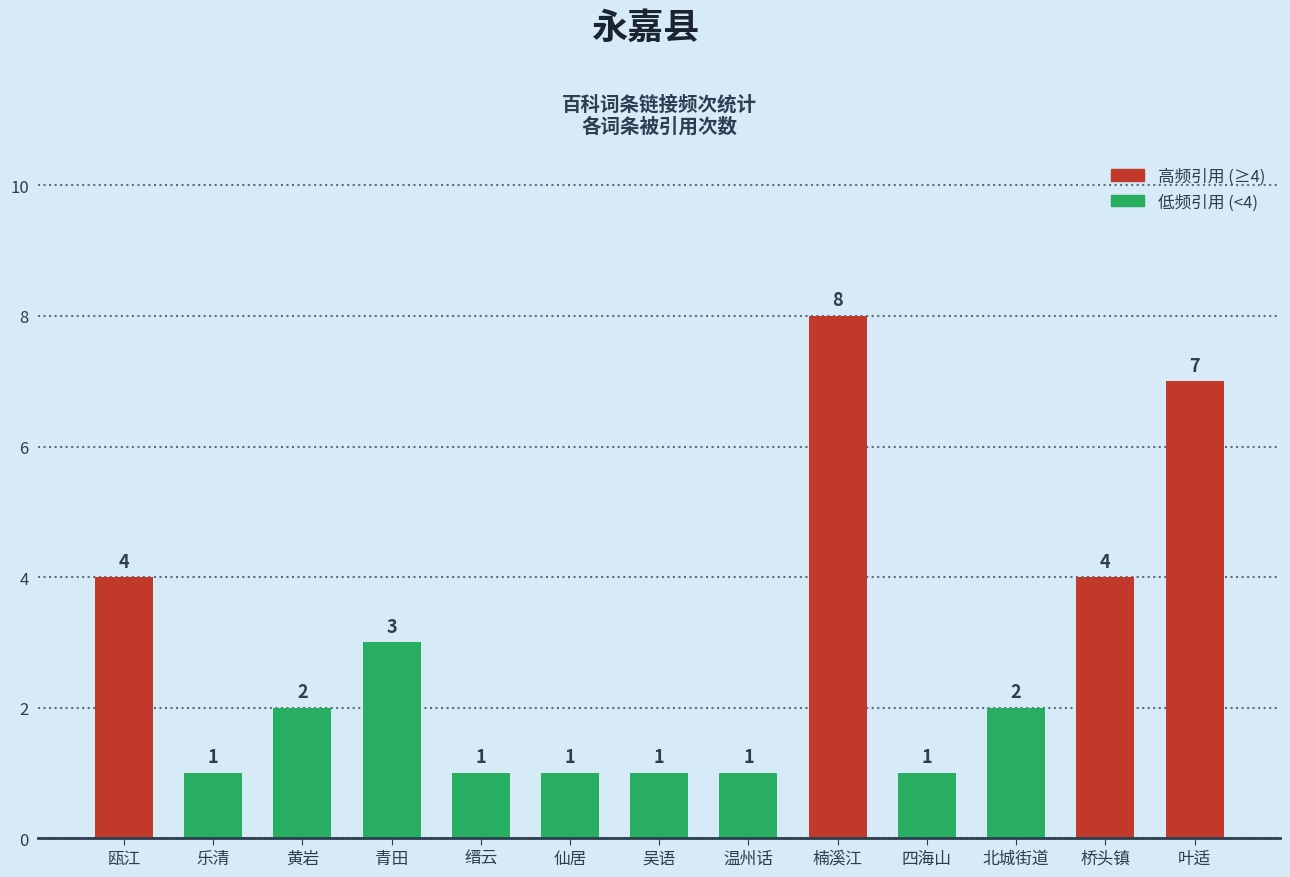

Approximately how many times larger is the value at 吴语 compared to 缙云?

1.0